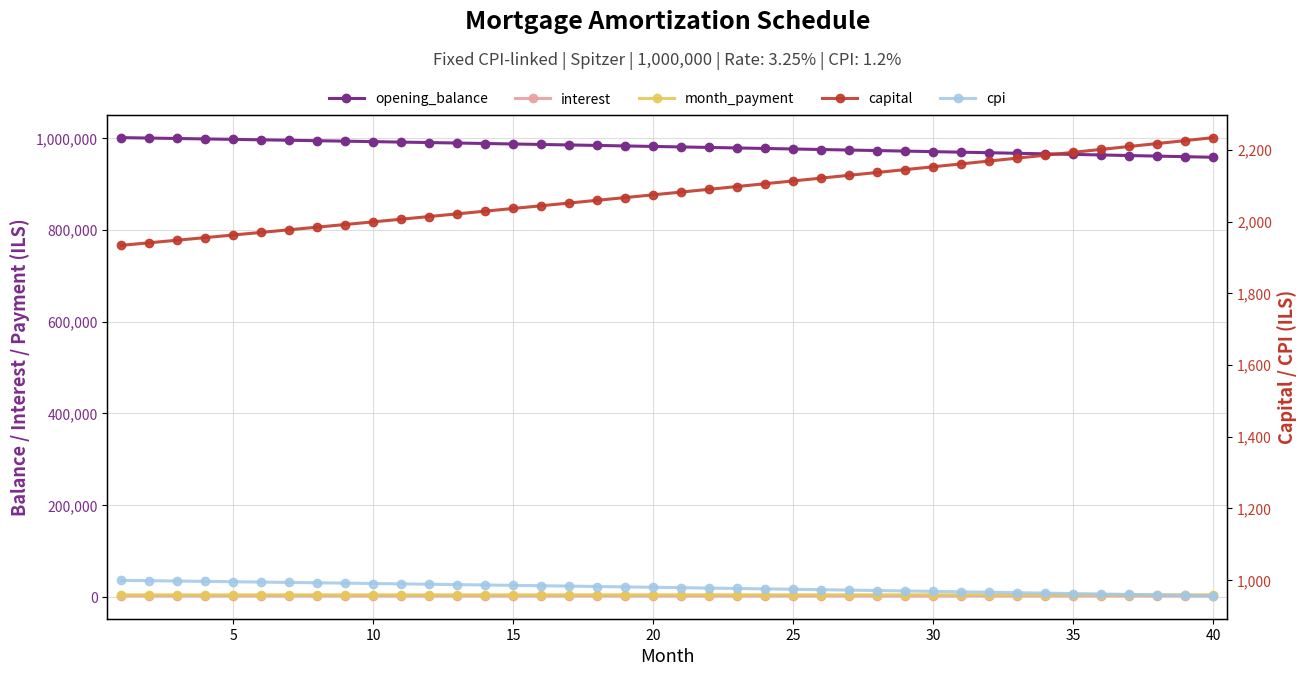

Rank the series by their maximum value, from highest to lowest.

opening_balance, month_payment, interest, capital, cpi